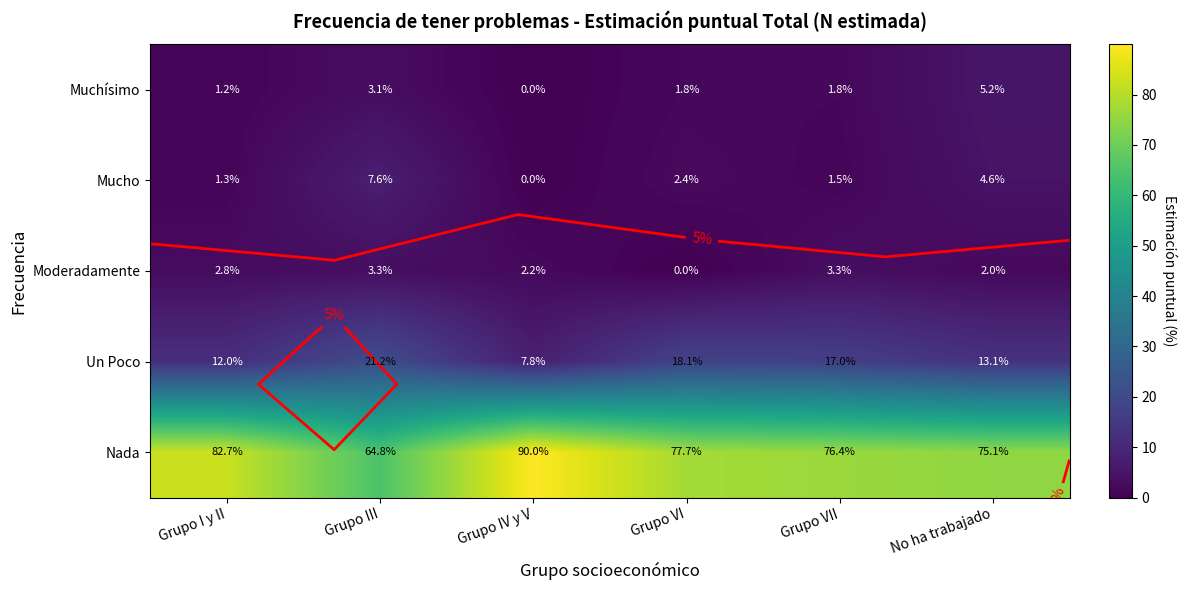

Between Grupo IV y V and Grupo VII, which is larger?

Grupo VII